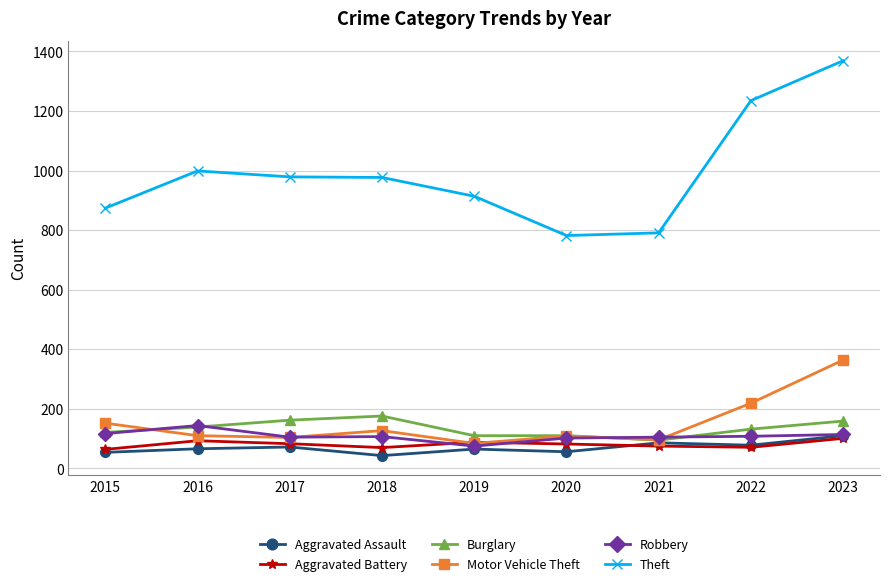

At which label does Motor Vehicle Theft reach its minimum?

2019